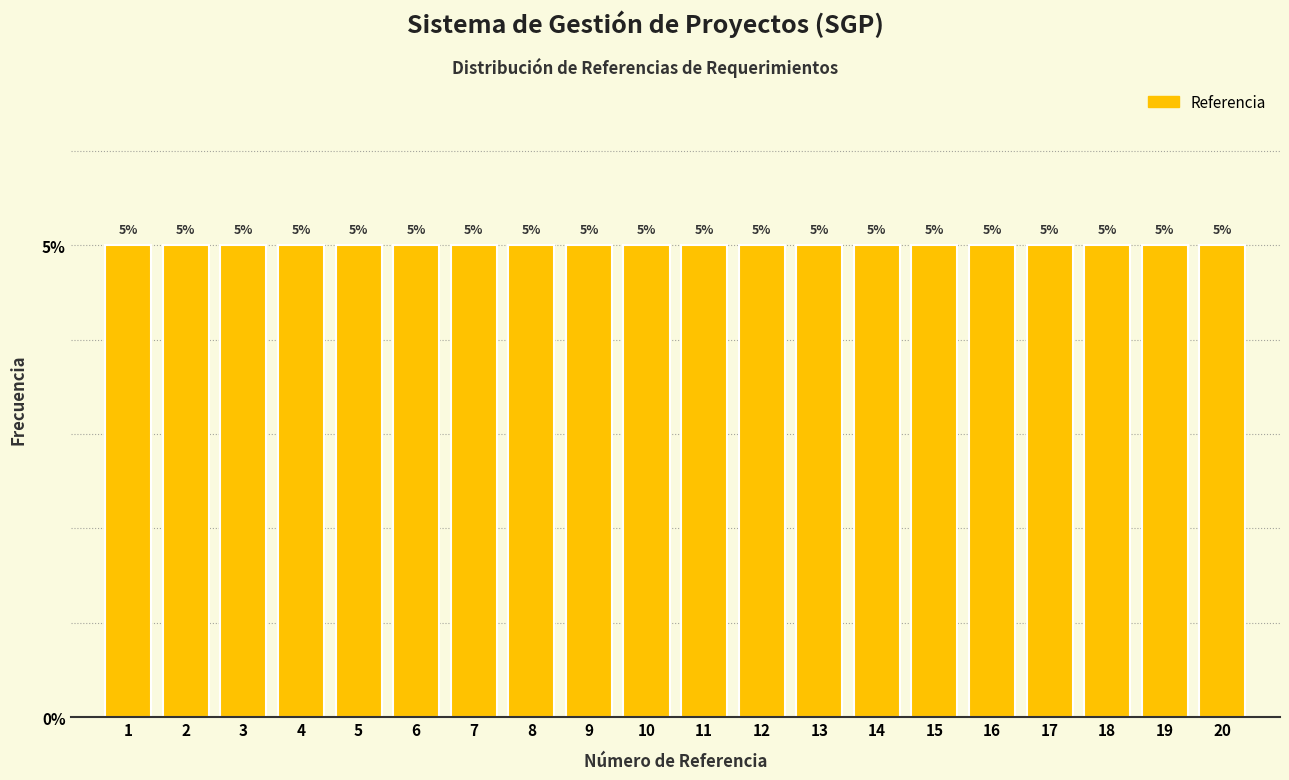

Reading left to right, transcribe this chart: for each bar, give the range it covers on the x-axis and its height.

0.5 to 1.5: 5
1.5 to 2.5: 5
2.5 to 3.5: 5
3.5 to 4.5: 5
4.5 to 5.5: 5
5.5 to 6.5: 5
6.5 to 7.5: 5
7.5 to 8.5: 5
8.5 to 9.5: 5
9.5 to 10.5: 5
10.5 to 11.5: 5
11.5 to 12.5: 5
12.5 to 13.5: 5
13.5 to 14.5: 5
14.5 to 15.5: 5
15.5 to 16.5: 5
16.5 to 17.5: 5
17.5 to 18.5: 5
18.5 to 19.5: 5
19.5 to 20.5: 5